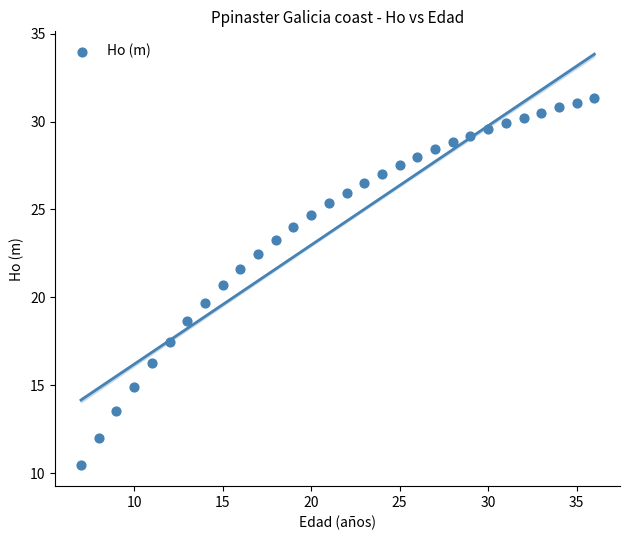

What is the range of X values (max minus min)?

29.0